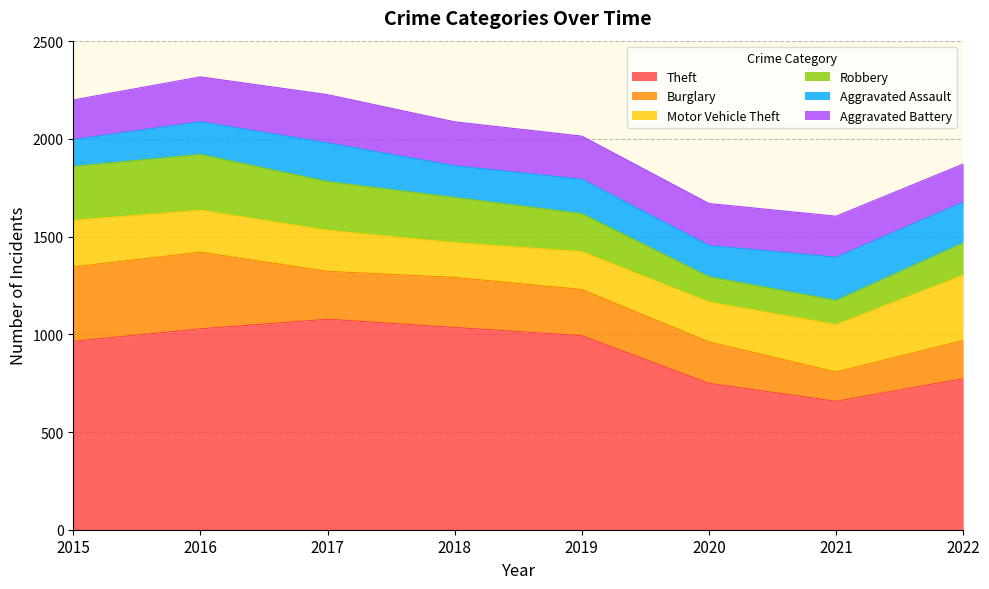

Where does the Burglary series first go above 245?

2015